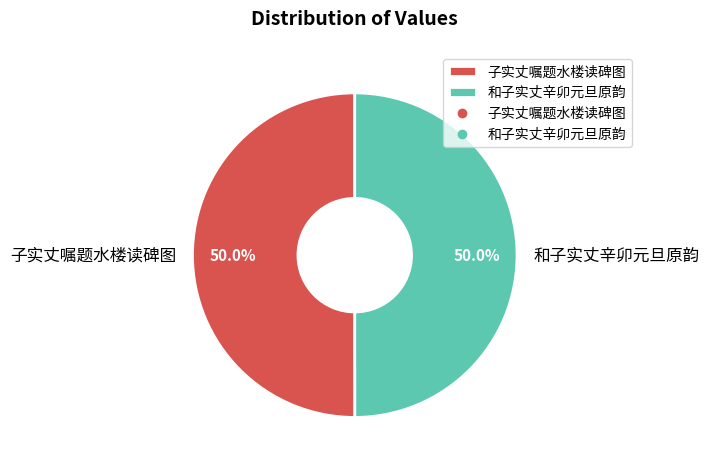

Approximately how many times larger is the value at 和子实丈辛卯元旦原韵 compared to 子实丈嘱题水楼读碑图?

1.0